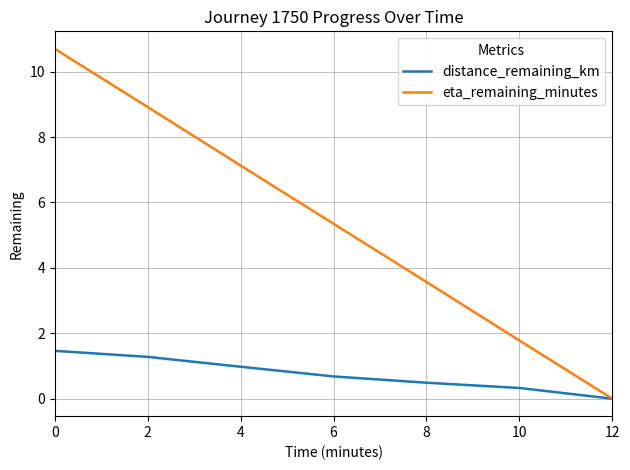

Between 2 and 10, which series saw the biggest shift?

eta_remaining_minutes